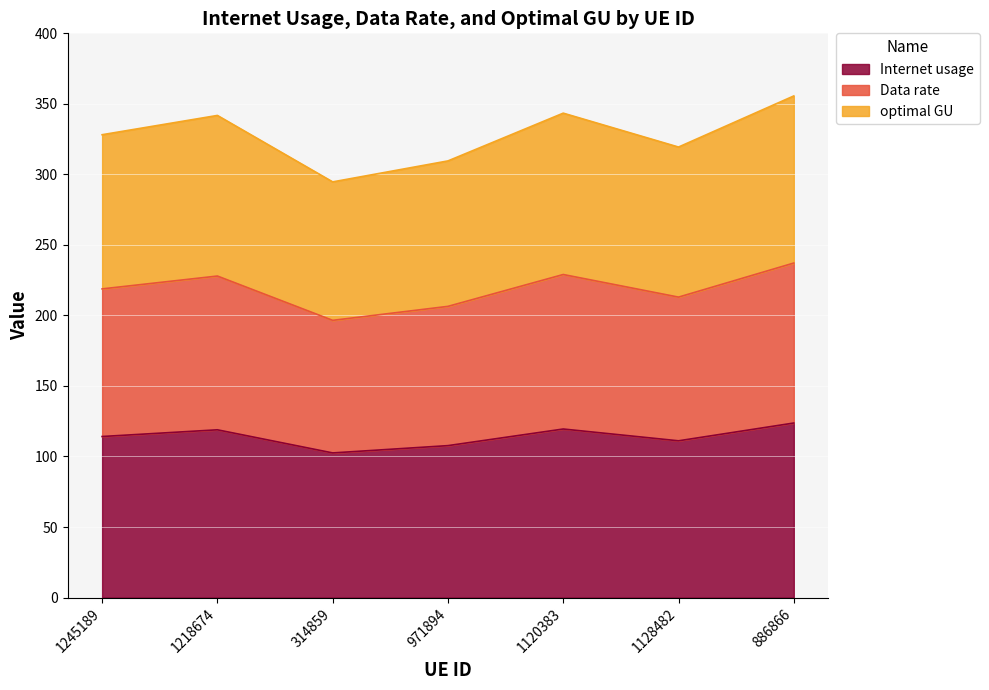

True or false: Data rate and Internet usage cross at least once.

False